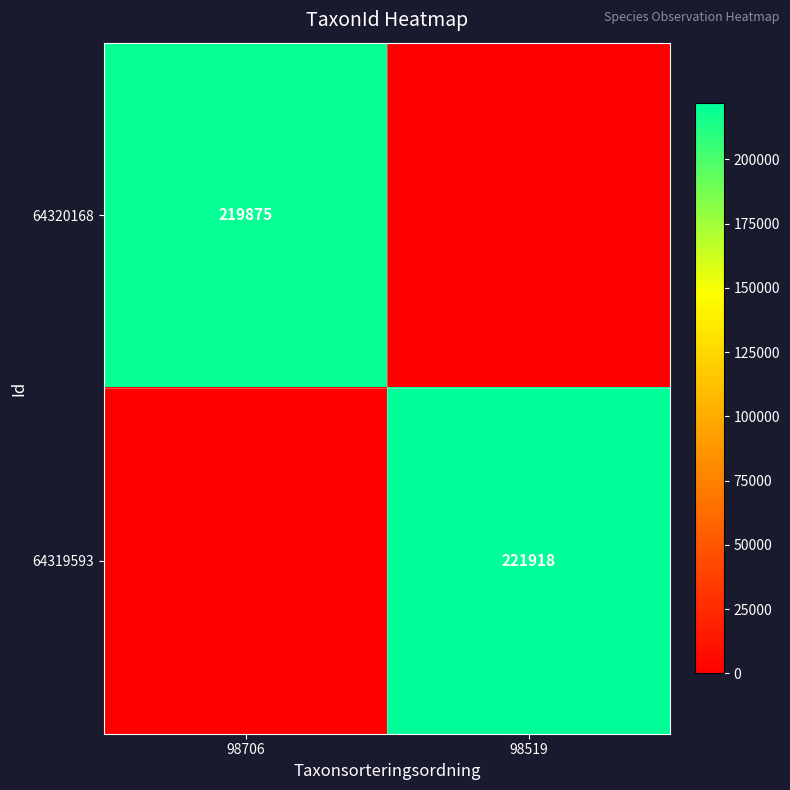

The 64319593 series shows 128033 at 98519. True or false?

False